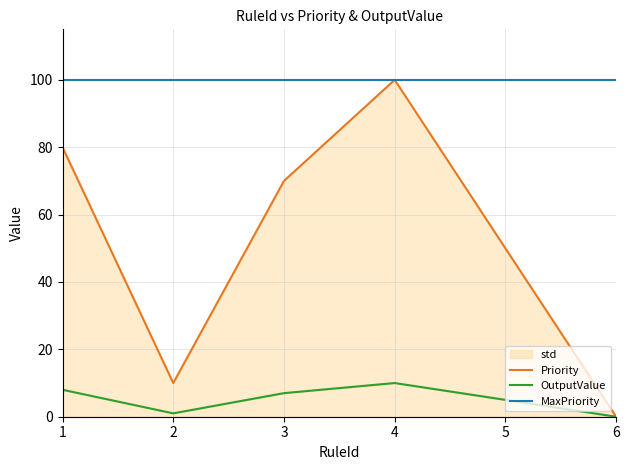

Where is the first local minimum for Priority?

2